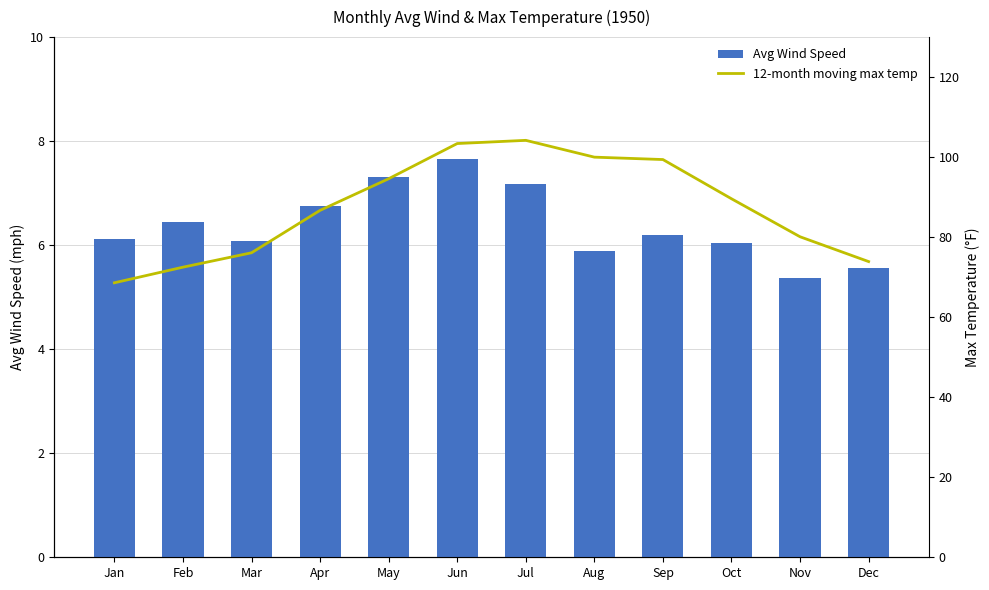

Rank the series by their average value, from highest to lowest.

12-month moving max temp, Avg Wind Speed